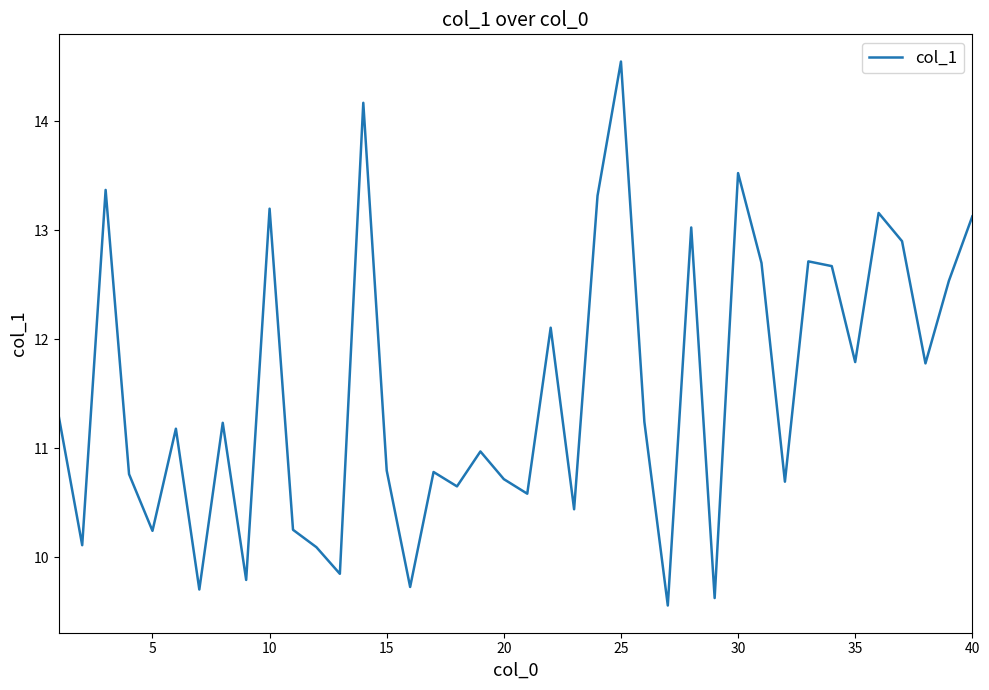

What is the greatest value displayed?

14.5